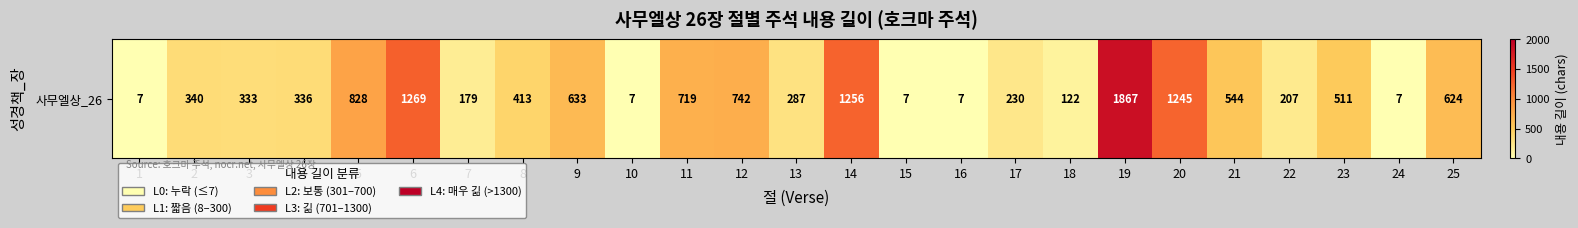

What is the maximum value shown in the chart?

1867